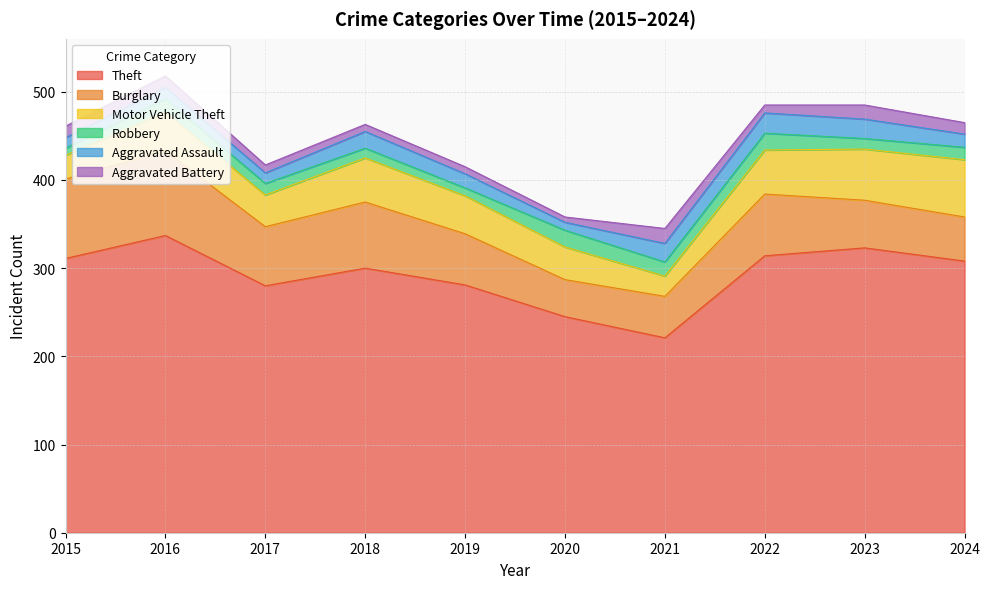

How many series are shown in this chart?

6